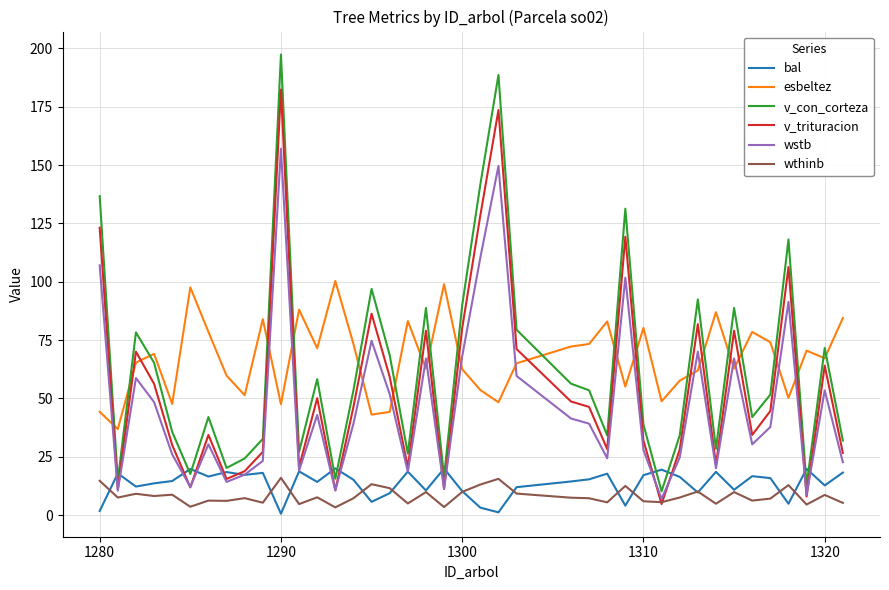

After their last crossing, which series has the higher values: esbeltez or wstb?

esbeltez